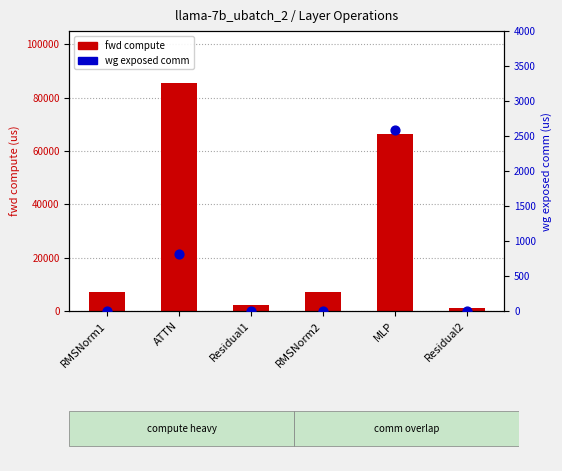

At how many categories does at least one series exceed 72117?

1